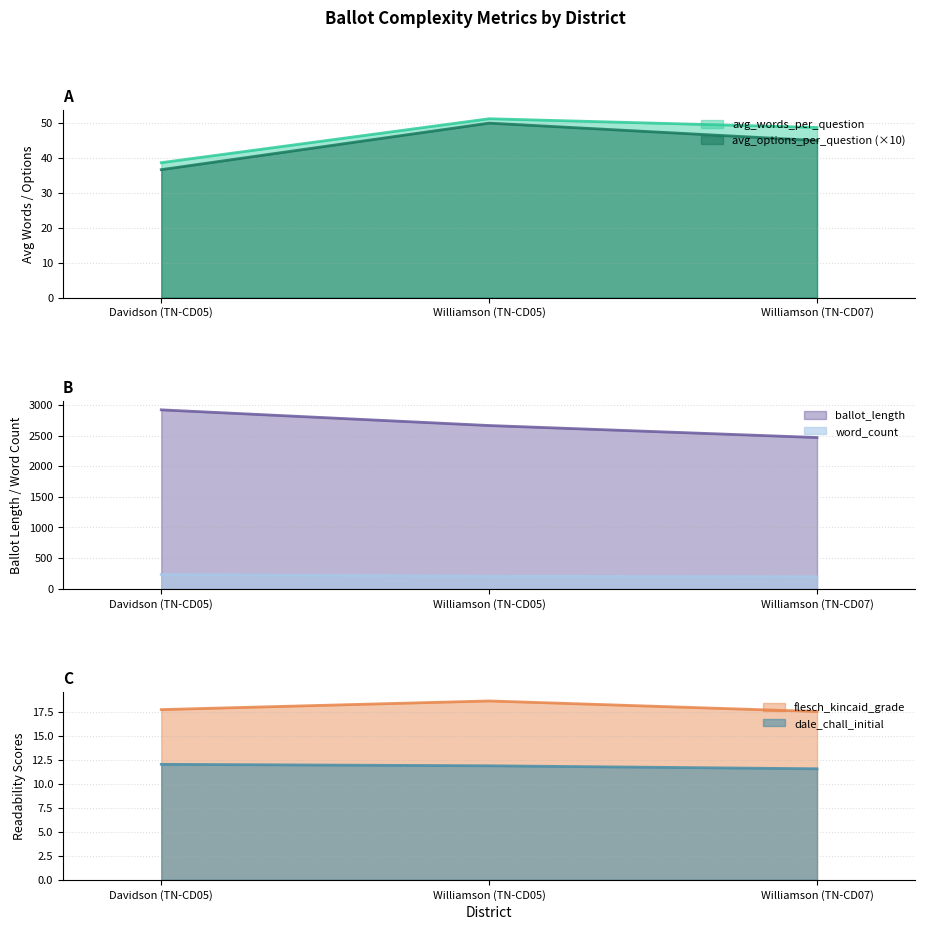

True or false: word_count has a value of 195.0 at Williamson (TN-CD07).

True